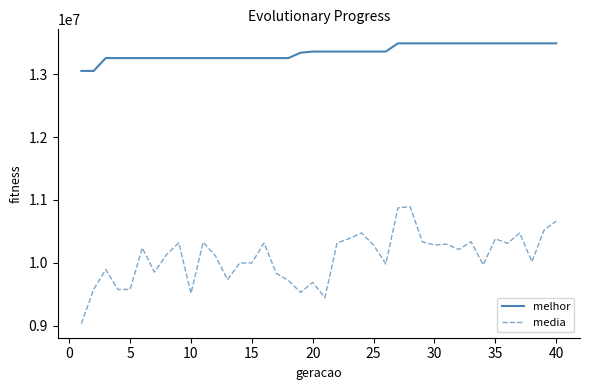

List the series in order of their overall mean, lowest first.

media, melhor